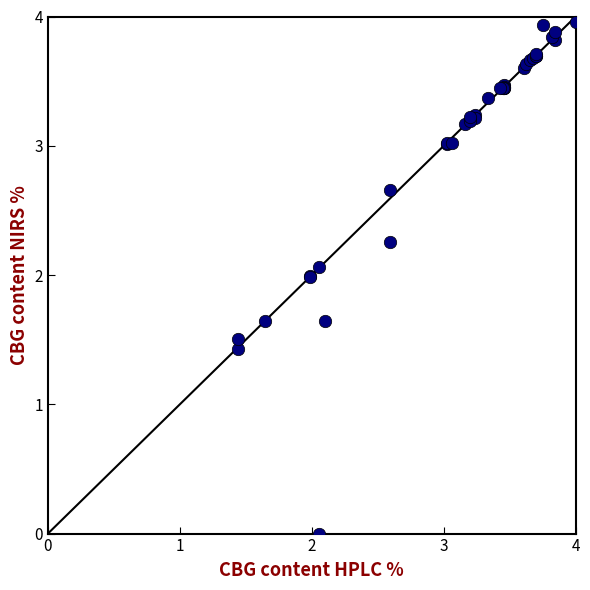

What Y value in the scatter plot is closest to 1?

1.4